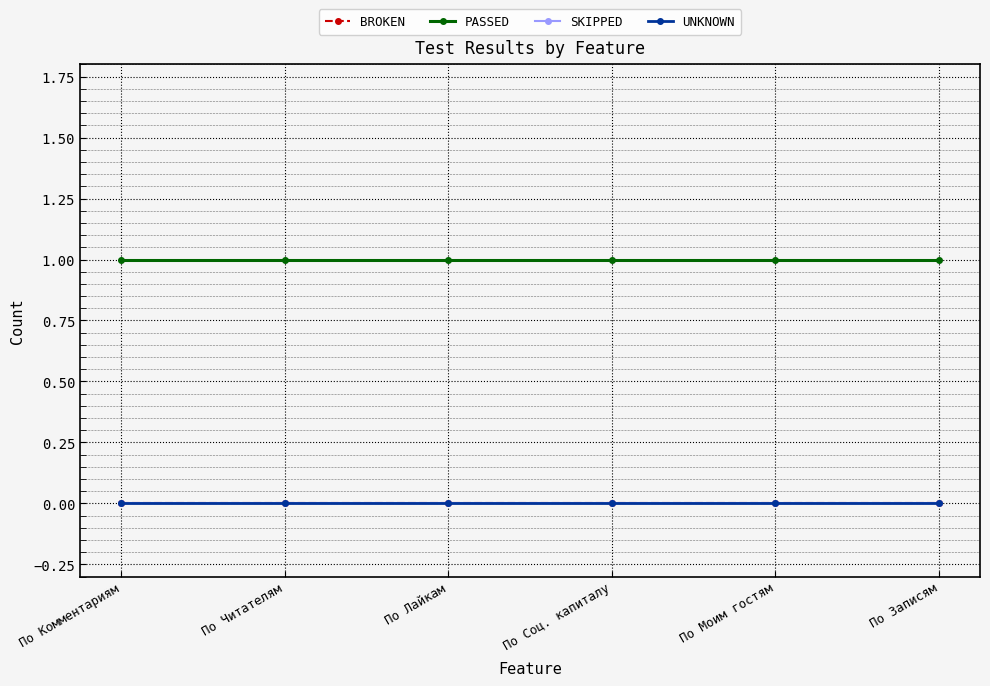

True or false: PASSED and UNKNOWN intersect in this chart.

False